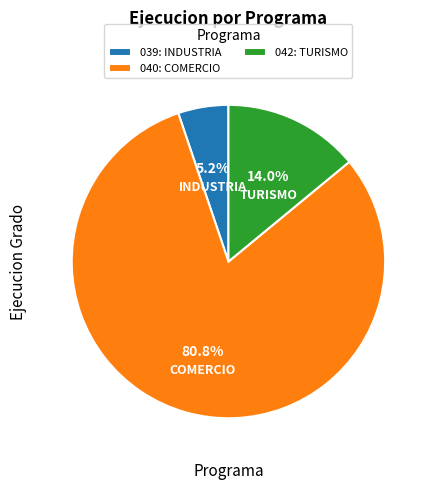

Rank the categories by value from highest to lowest.

040: COMERCIO, 042: TURISMO, 039: INDUSTRIA